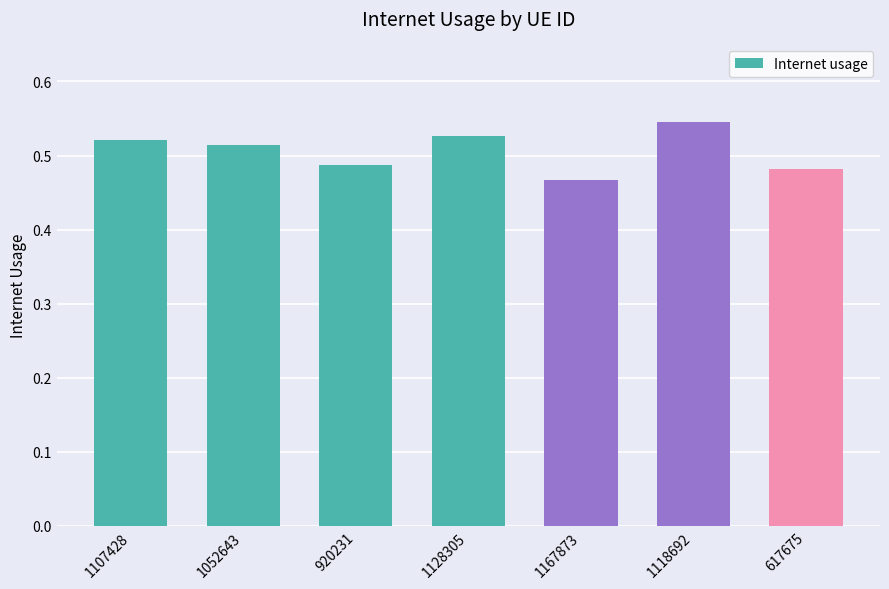

What is the label of the 1st bar from the right?

617675